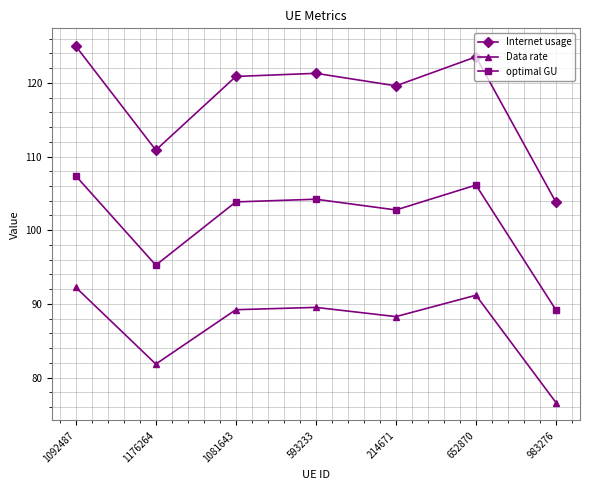

The value of Internet usage at 1176264 is 51.5. True or false?

False